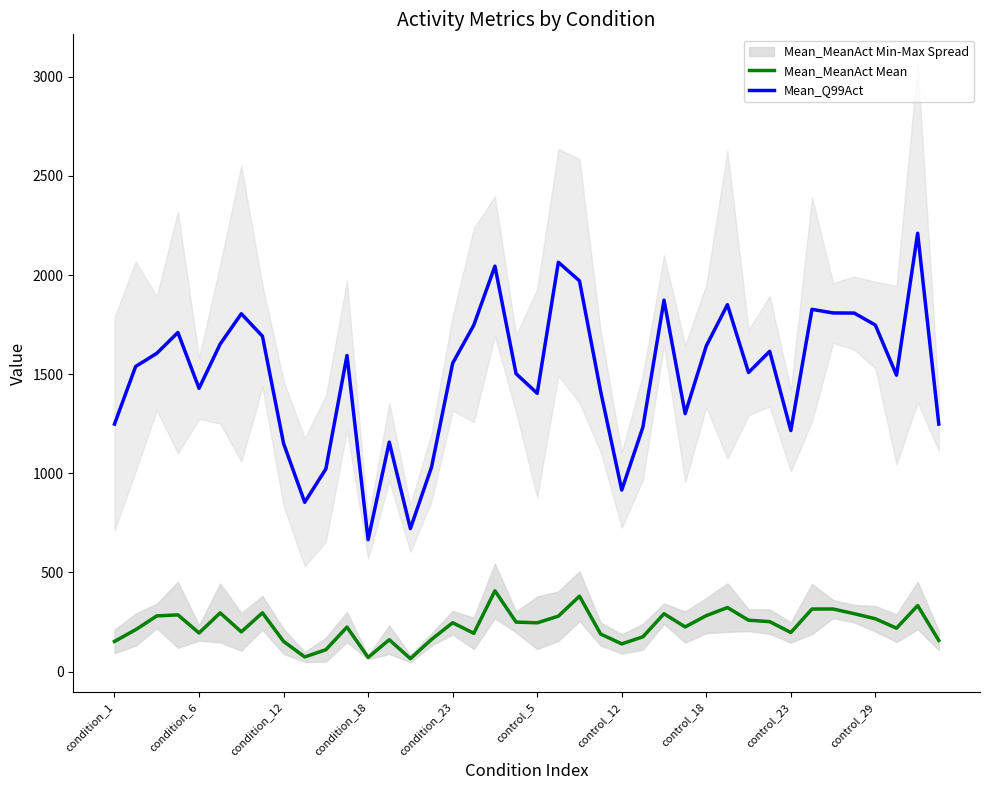

True or false: Mean_Q99Act and Mean_MeanAct Mean cross at least once.

False